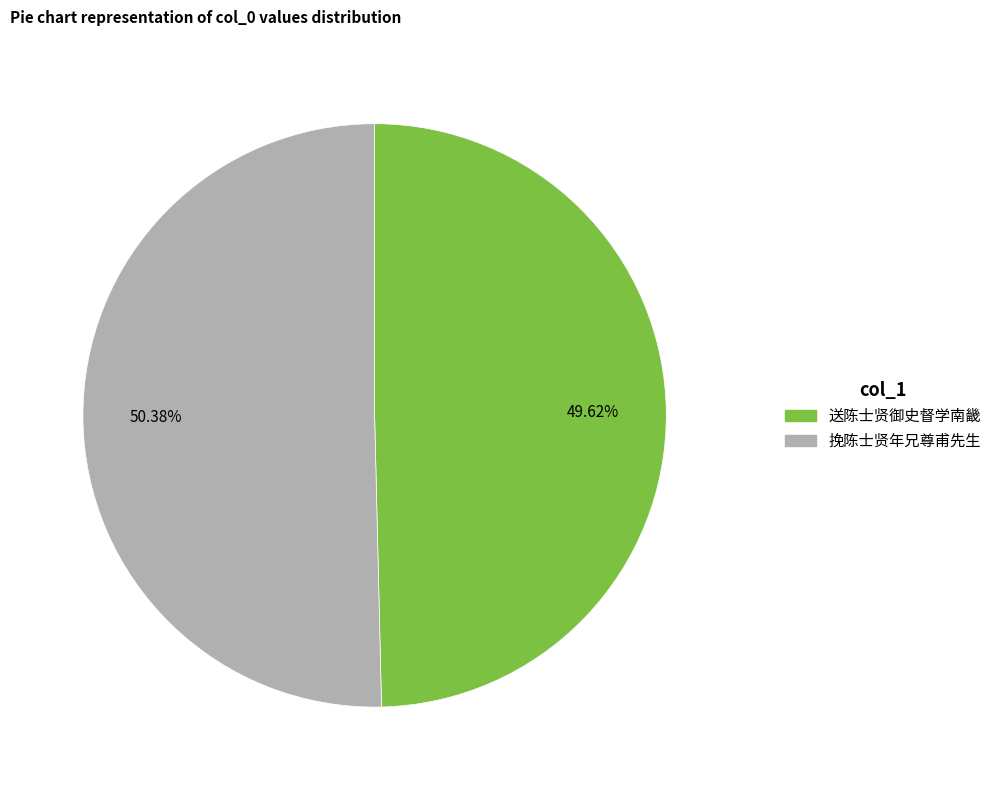

How many slices are in this pie chart?

2